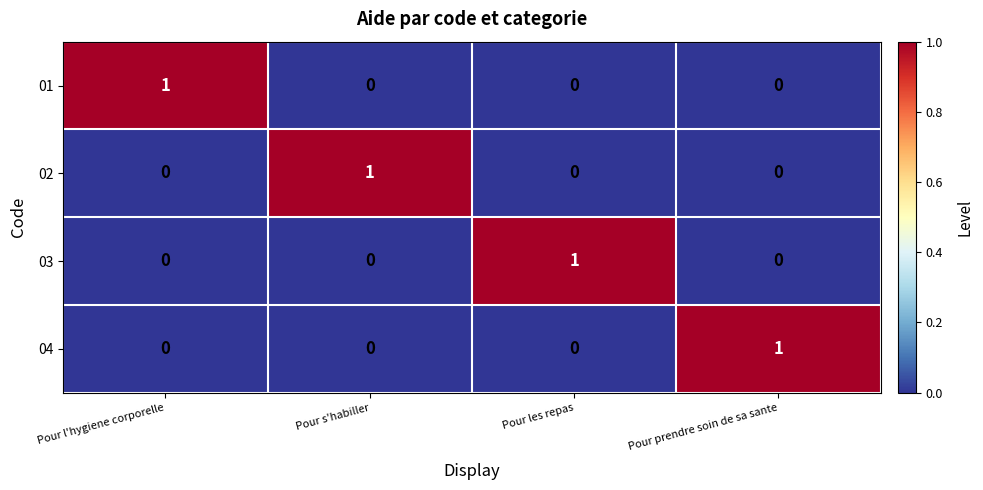

At which label does 04 reach its peak?

Pour prendre soin de sa sante